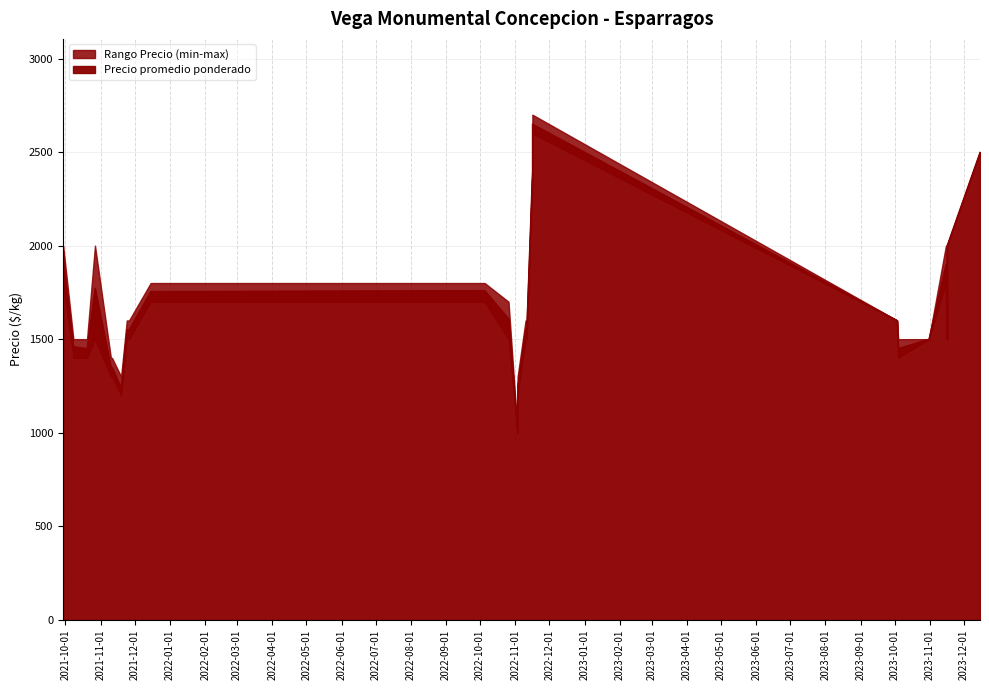

True or false: Precio minimo and Precio maximo intersect in this chart.

False